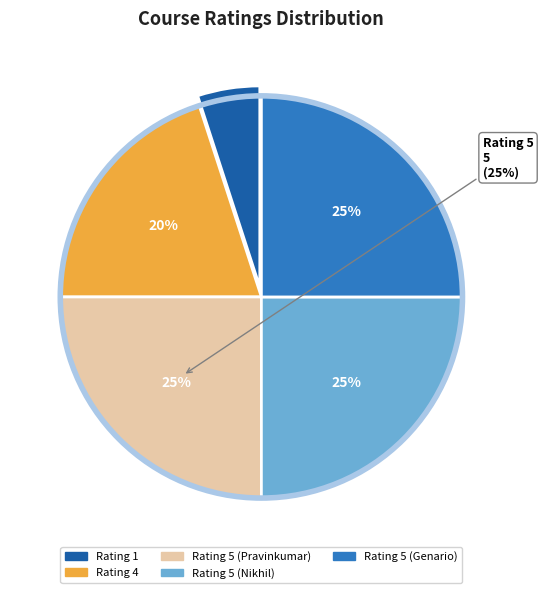

What percentage is the Rating 1 slice, to the nearest percent?

5%